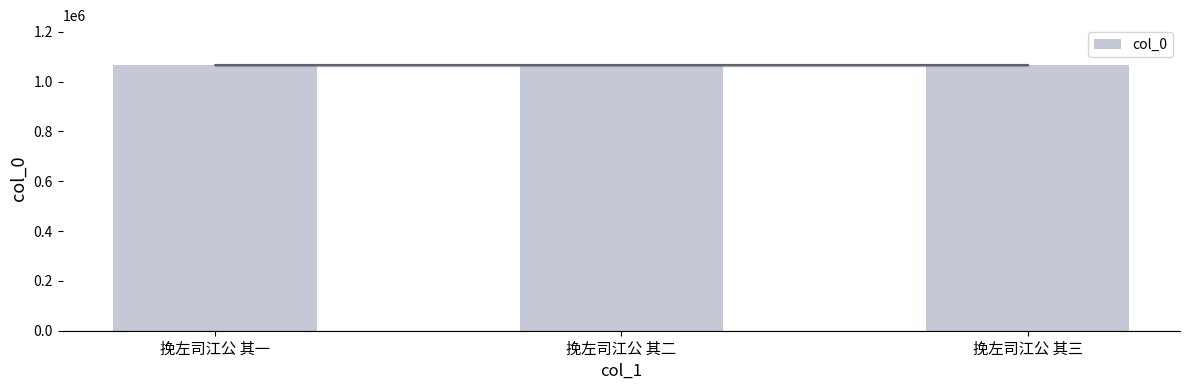

Approximately how many times larger is the value at 挽左司江公 其三 compared to 挽左司江公 其一?

1.0